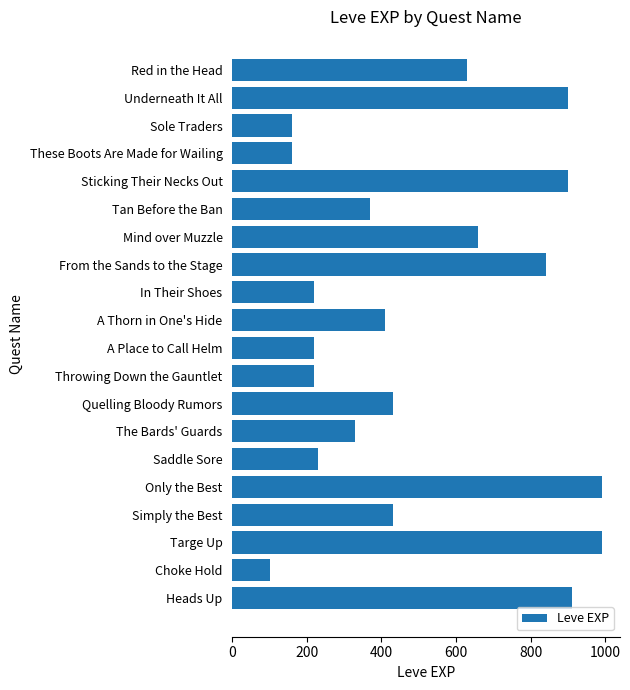

The chart shows a value of 990 at Targe Up. True or false?

True